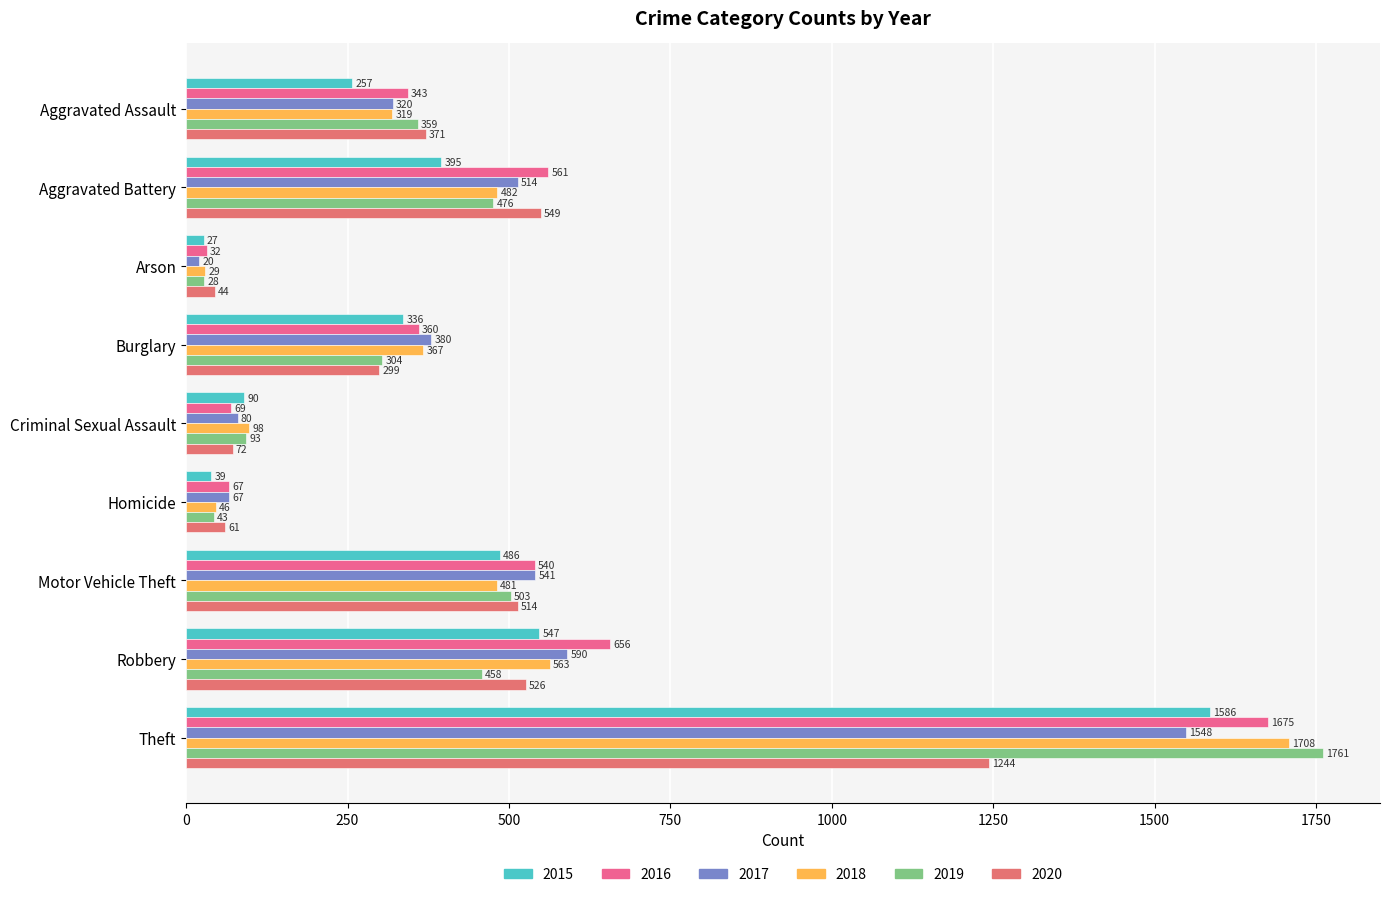

What is the greatest value displayed?

1761